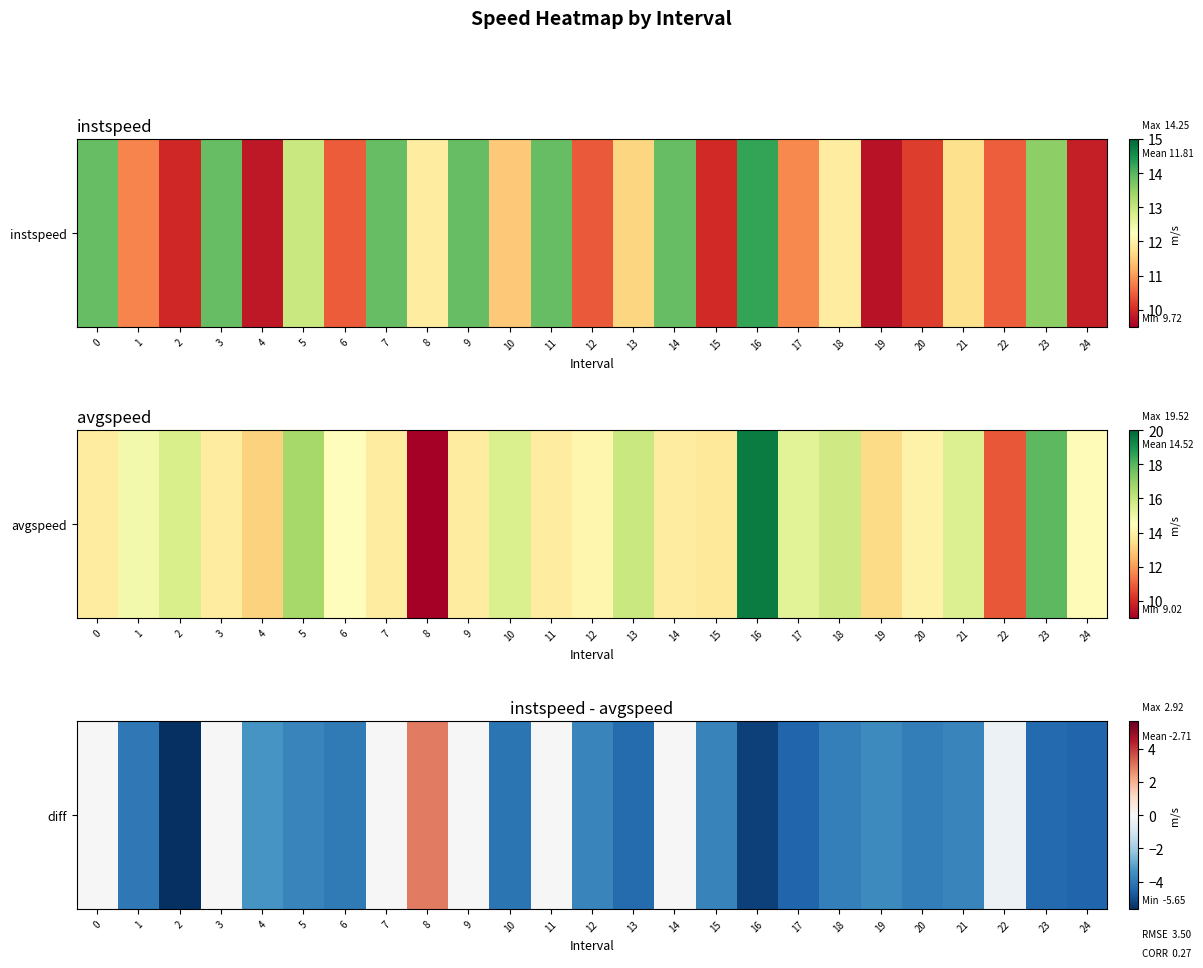

What is the average value?

-2.7